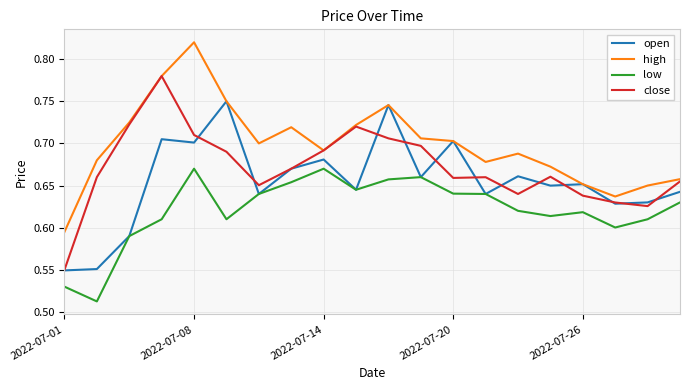

List the series in order of their peak value, highest first.

high, close, open, low